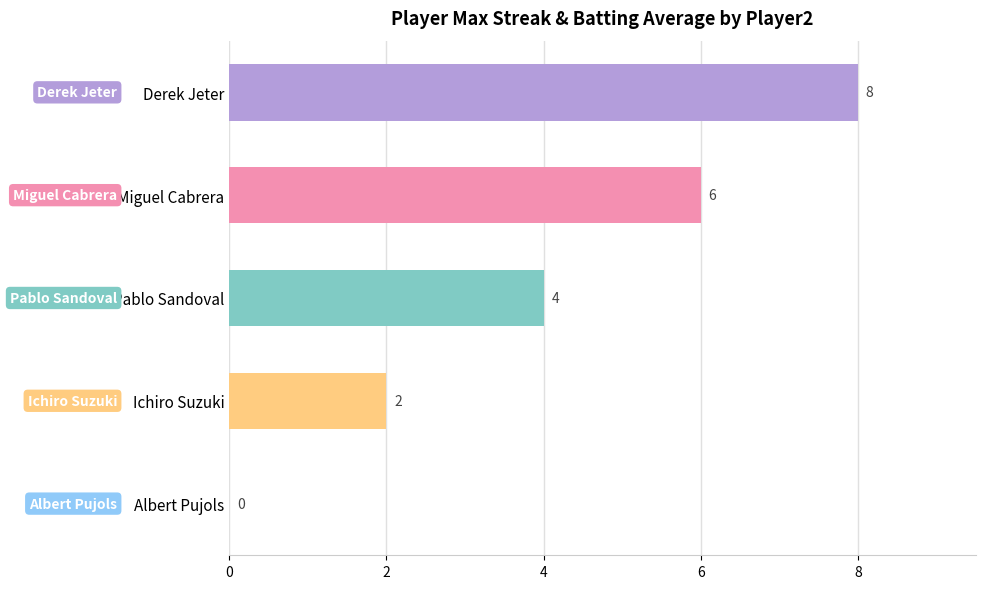

At which label is the value closest to 4?

Pablo Sandoval